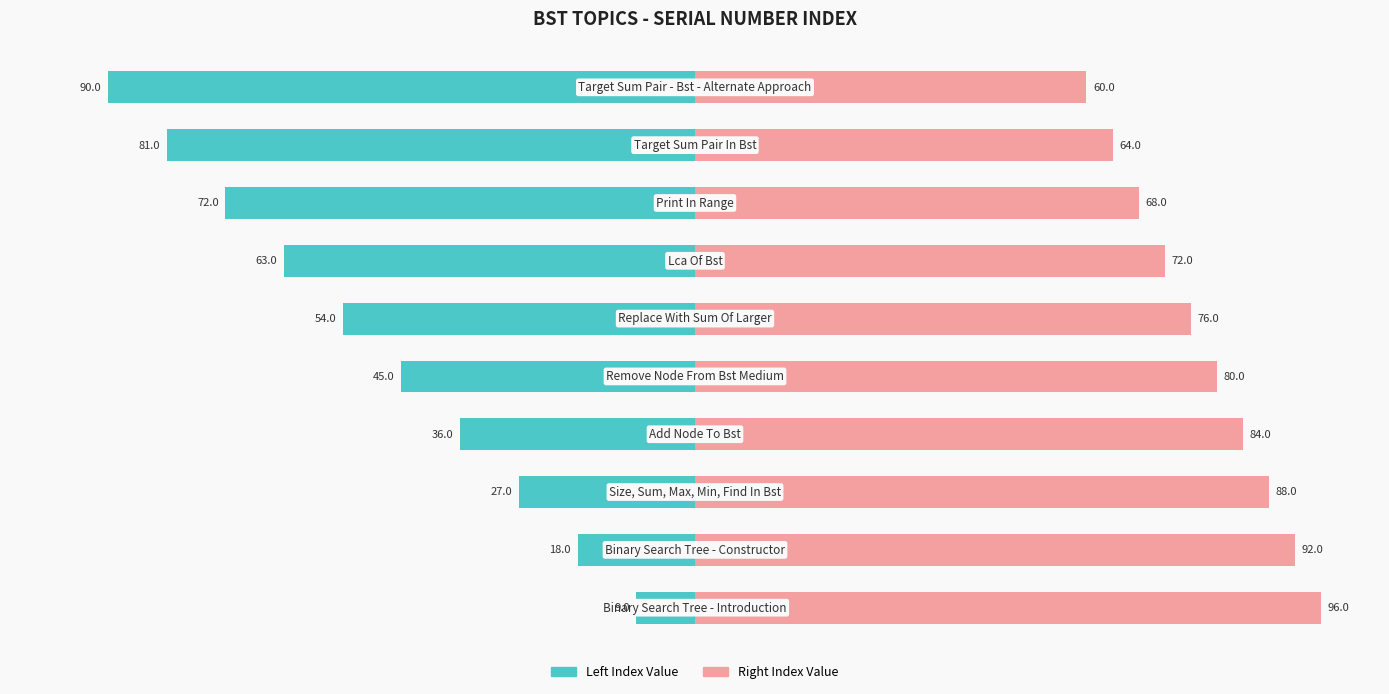

Is the value of Serial Number (Right) at 1 greater than the value of Serial Number (Left) at 7?

Yes